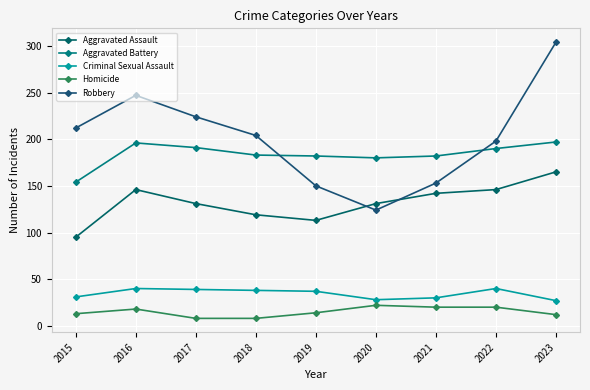

Is the value of Criminal Sexual Assault at 2015 greater than the value of Homicide at 2015?

Yes